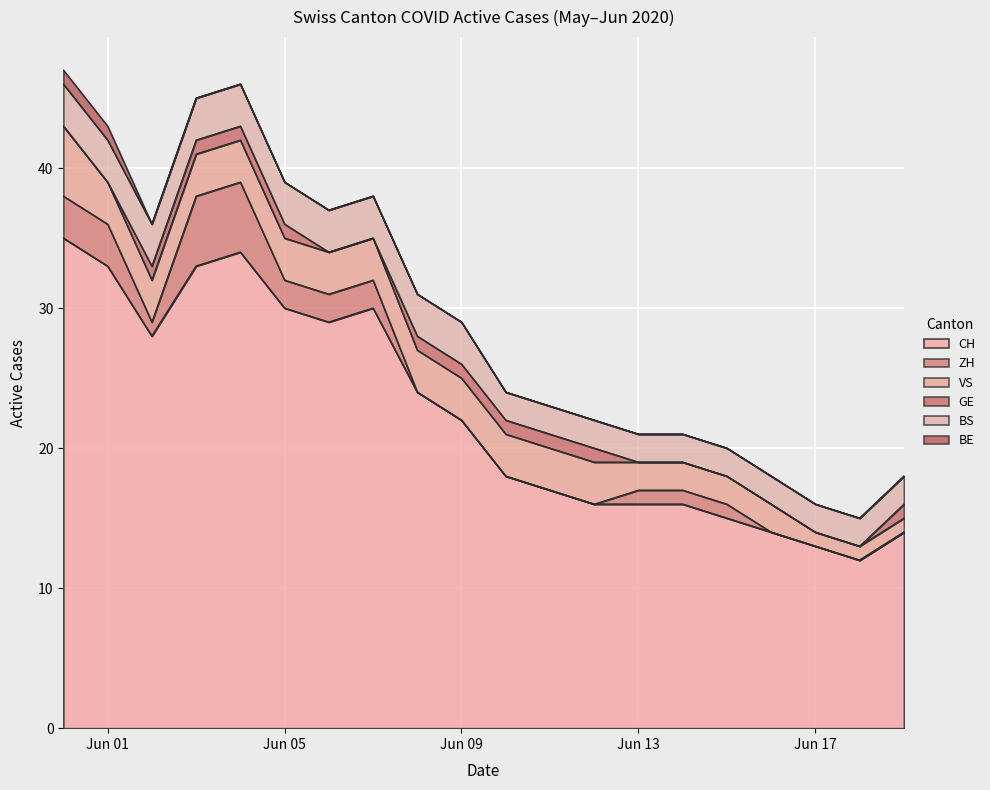

True or false: GE has a value of 1 at 2020-06-06.

False